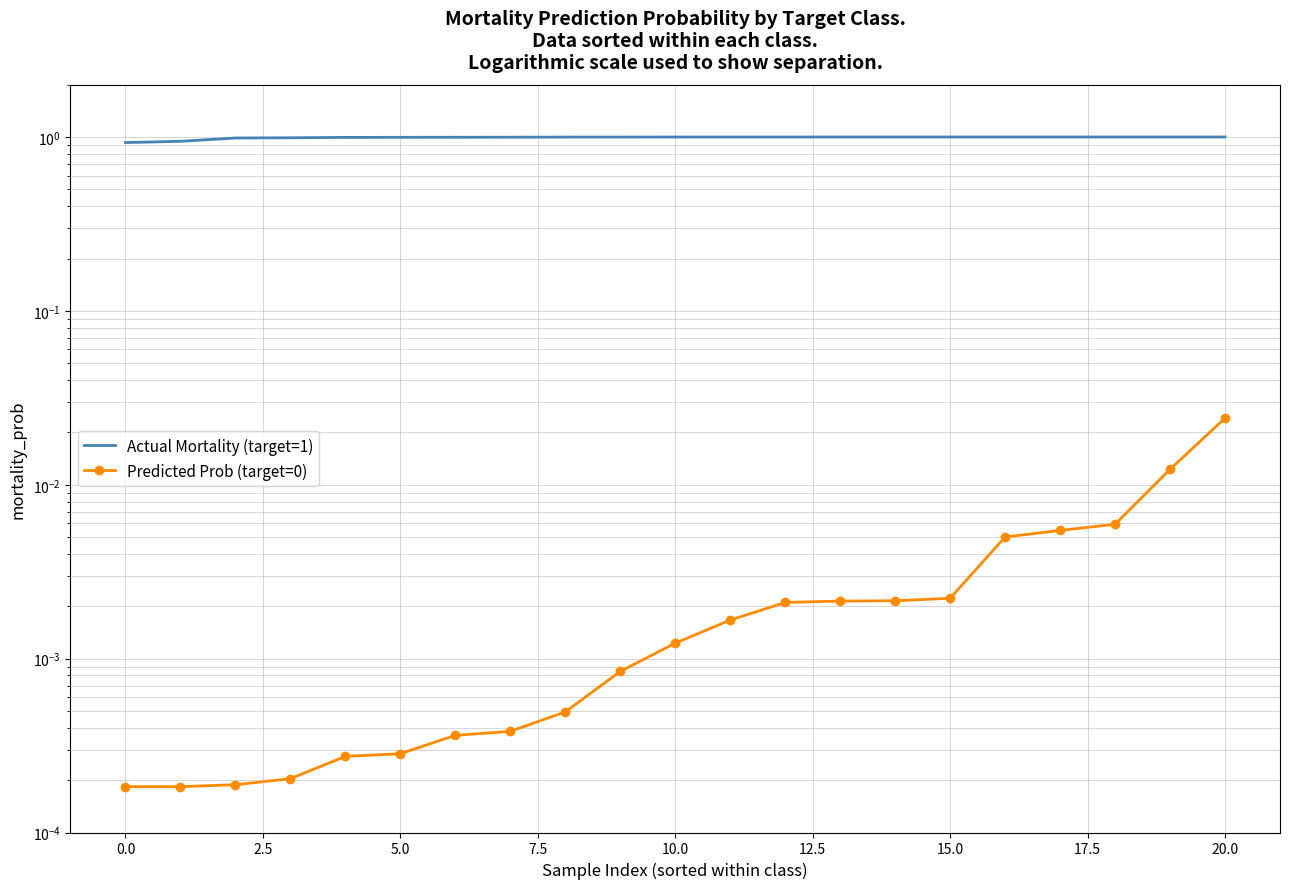

True or false: Predicted Prob (target=0) and Actual Mortality (target=1) intersect in this chart.

False